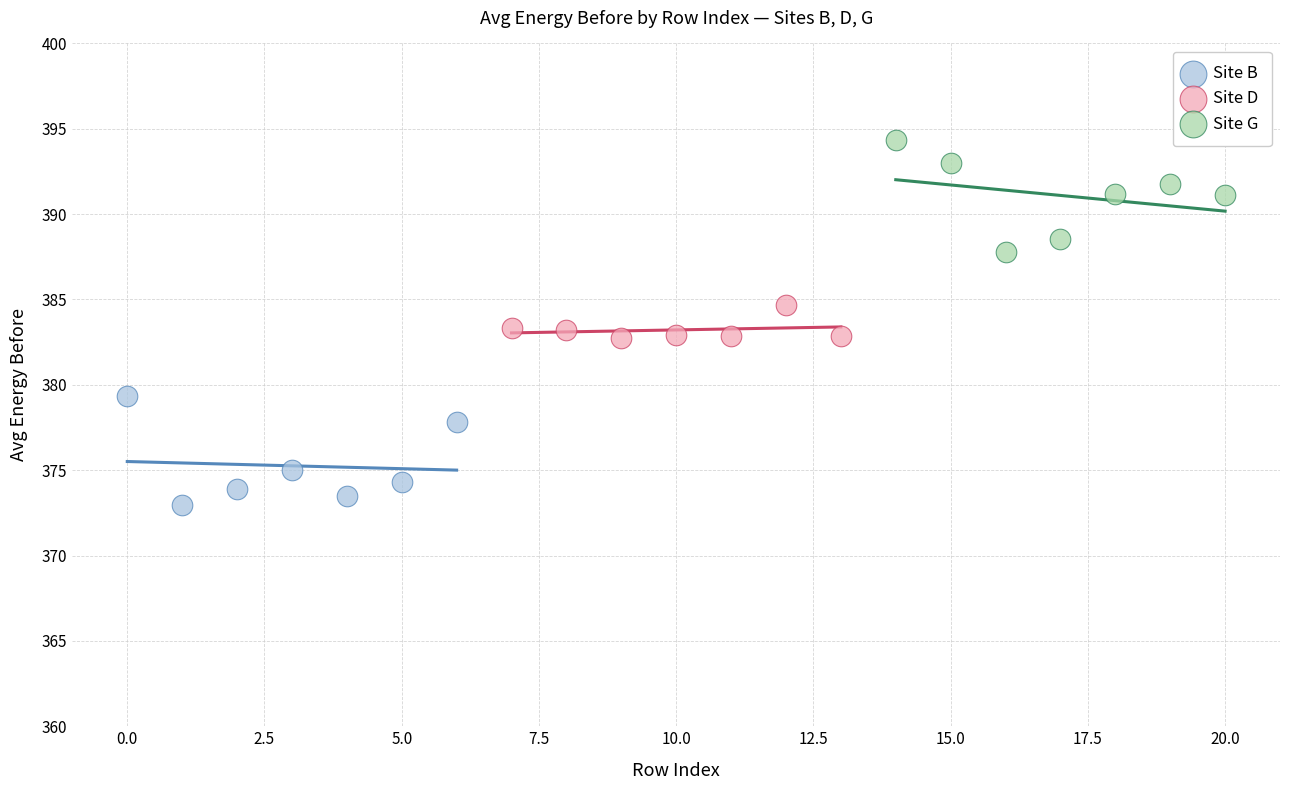

What are all the series names shown in the legend?

Site B, Site D, Site G